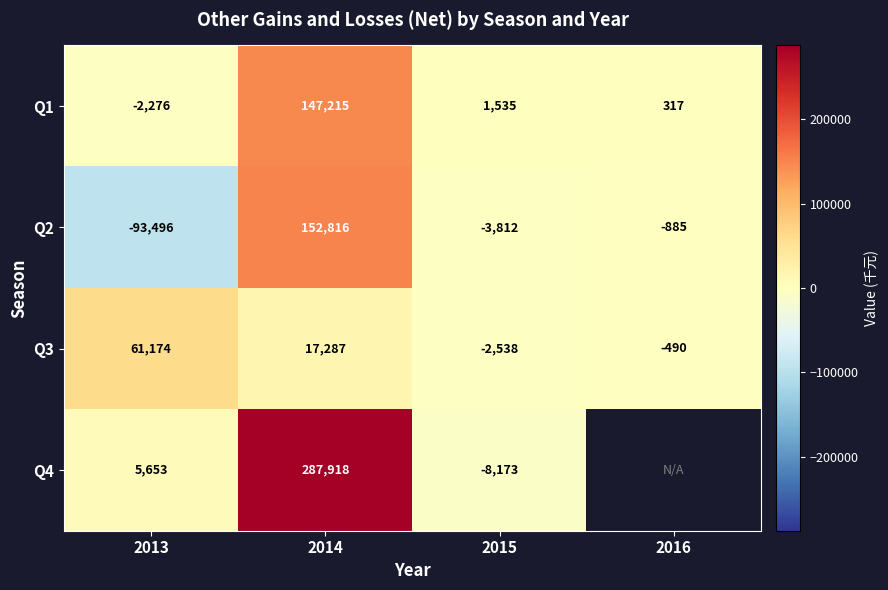

Is the value of Q1 at 2014 greater than the value of Q2 at 2016?

Yes